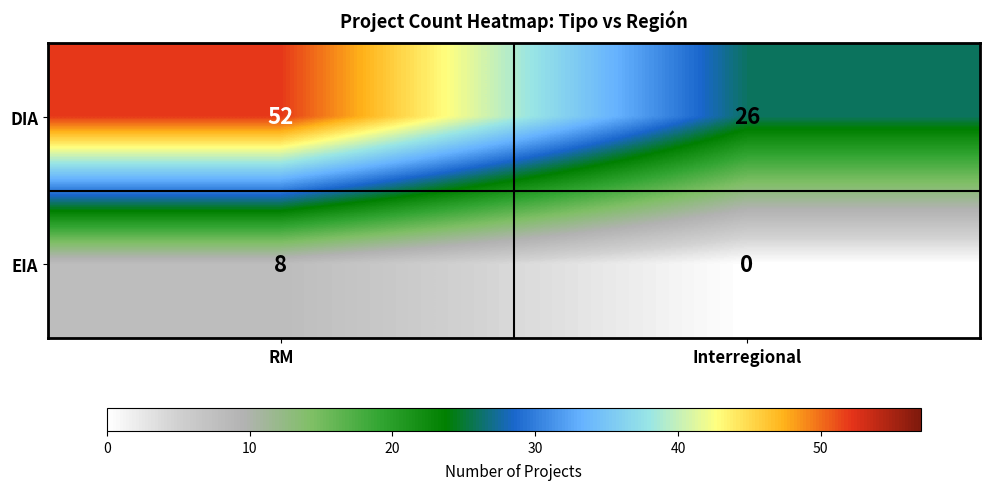

Which series changed the most between RM and Interregional?

DIA